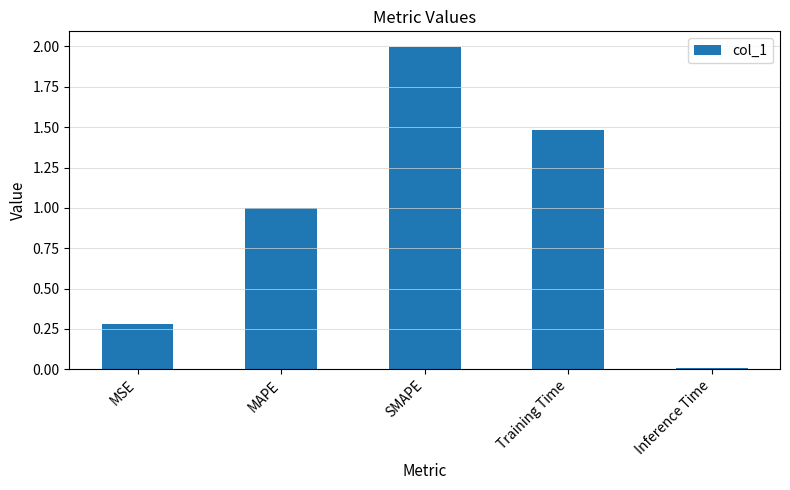

Rank the categories by value from highest to lowest.

SMAPE, Training Time, MAPE, MSE, Inference Time